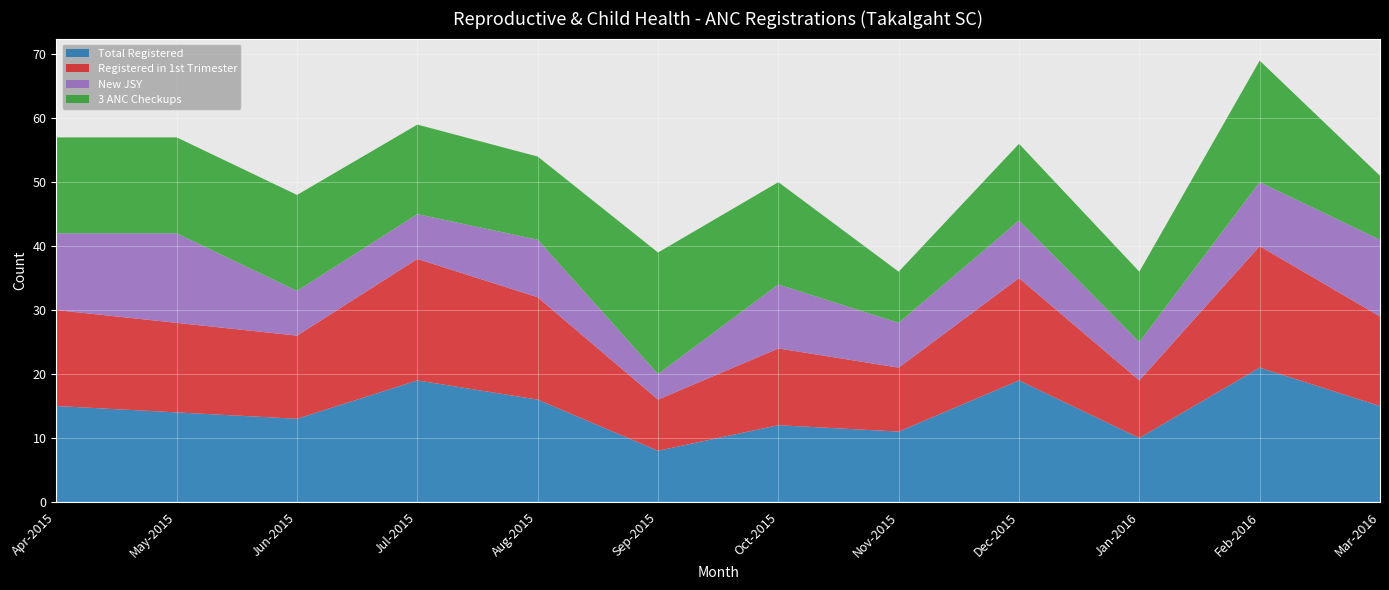

Reading left to right, extract all data points from this chart.

Total Registered: Apr-2015=15	May-2015=14	Jun-2015=13	Jul-2015=19	Aug-2015=16	Sep-2015=8	Oct-2015=12	Nov-2015=11	Dec-2015=19	Jan-2016=10	Feb-2016=21	Mar-2016=15
Registered in 1st Trimester: Apr-2015=15	May-2015=14	Jun-2015=13	Jul-2015=19	Aug-2015=16	Sep-2015=8	Oct-2015=12	Nov-2015=10	Dec-2015=16	Jan-2016=9	Feb-2016=19	Mar-2016=14
New JSY: Apr-2015=12	May-2015=14	Jun-2015=7	Jul-2015=7	Aug-2015=9	Sep-2015=4	Oct-2015=10	Nov-2015=7	Dec-2015=9	Jan-2016=6	Feb-2016=10	Mar-2016=12
3 ANC Checkups: Apr-2015=15	May-2015=15	Jun-2015=15	Jul-2015=14	Aug-2015=13	Sep-2015=19	Oct-2015=16	Nov-2015=8	Dec-2015=12	Jan-2016=11	Feb-2016=19	Mar-2016=10